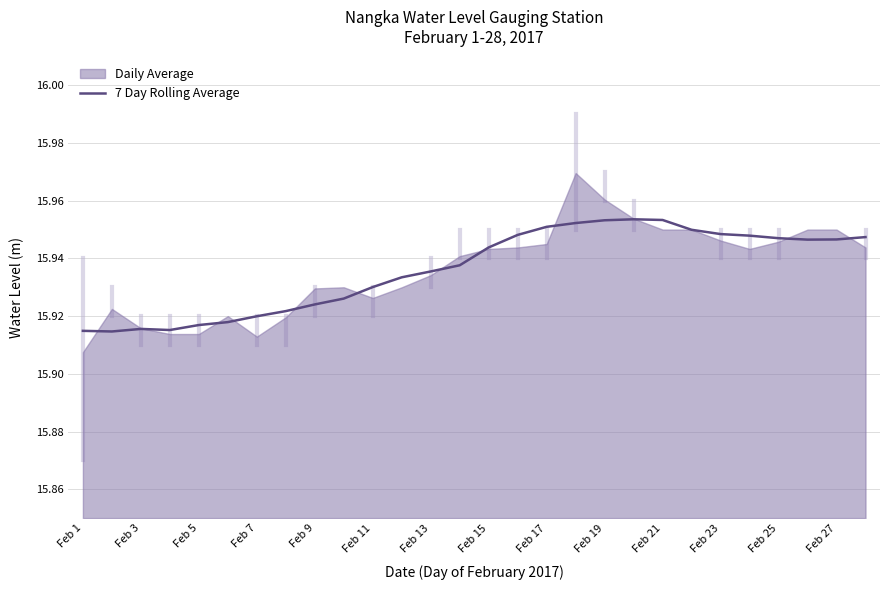

Reading left to right, list all the values displayed in this chart.

15.9	15.9	15.9	15.9	15.9	15.9	15.9	15.9	15.9	15.9	15.9	15.9	15.9	15.9	15.9	15.9	16.0	16.0	16.0	16.0	16.0	15.9	15.9	15.9	15.9	15.9	15.9	15.9